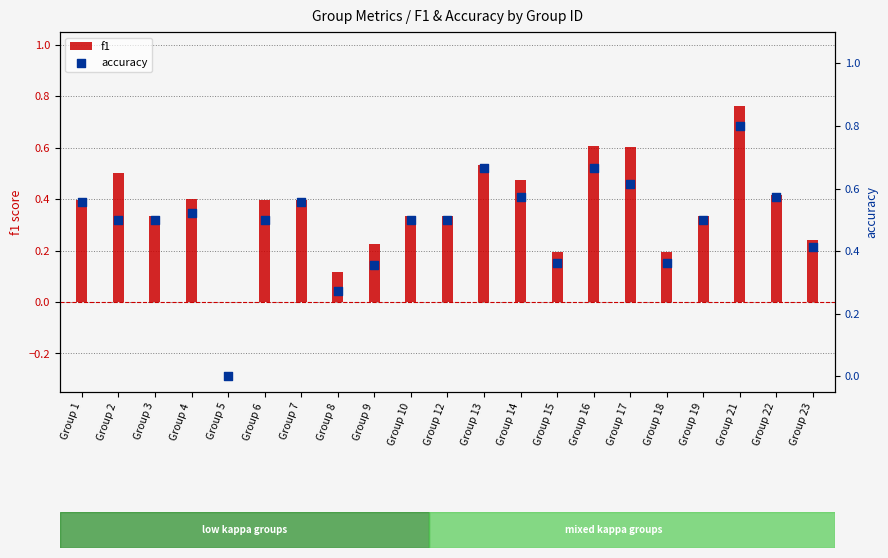

Which series reaches the maximum Y coordinate?

accuracy